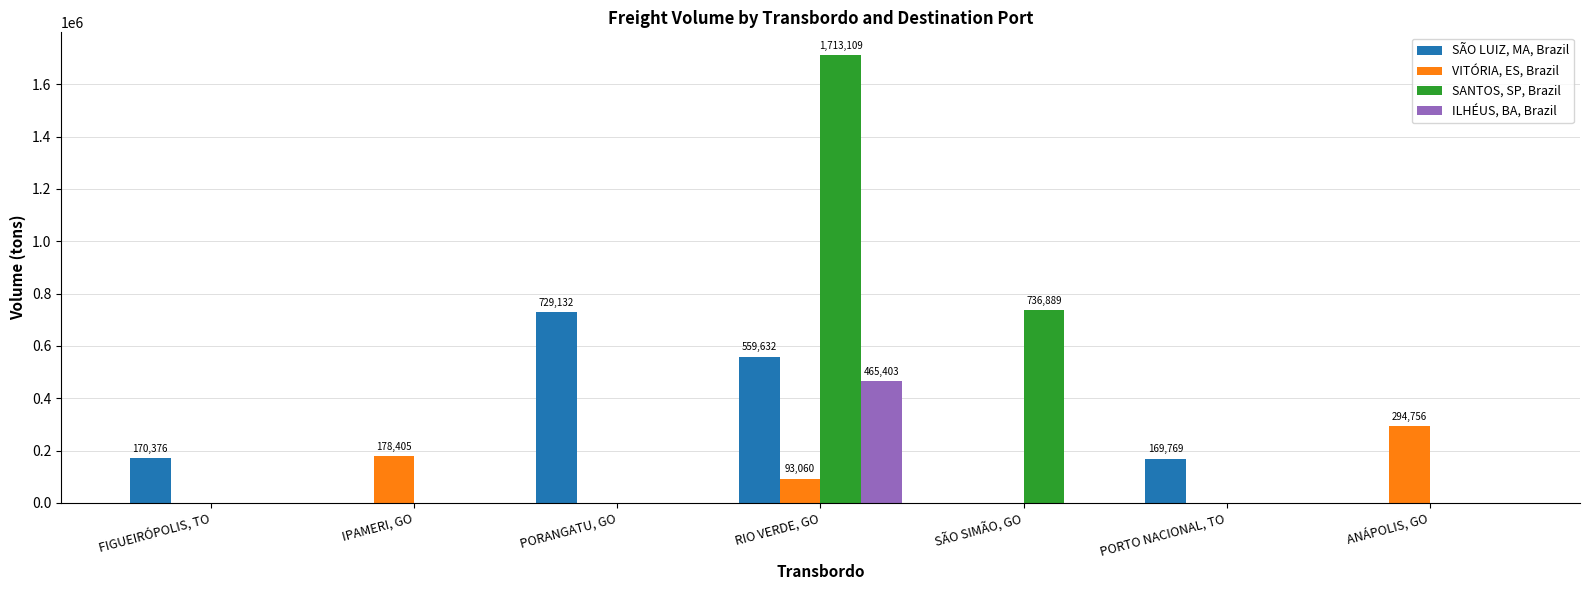

How many categories are shown in the chart?

7